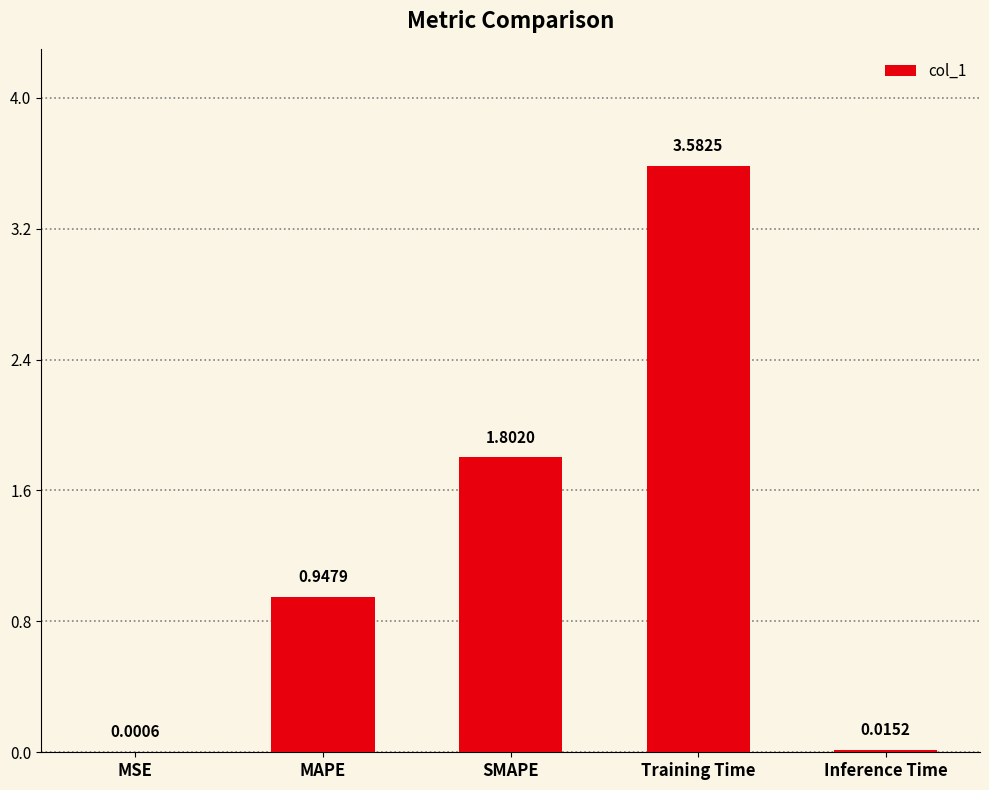

What is the maximum value shown in the chart?

3.6